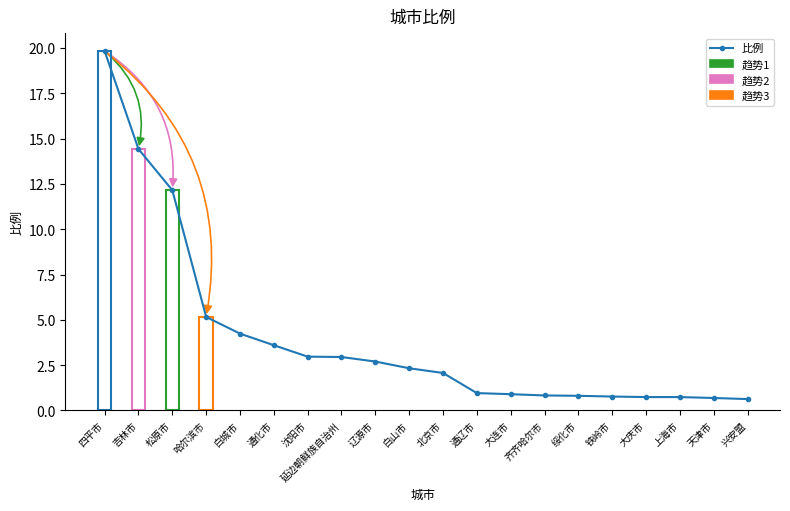

What position from the left is 齐齐哈尔市?

14